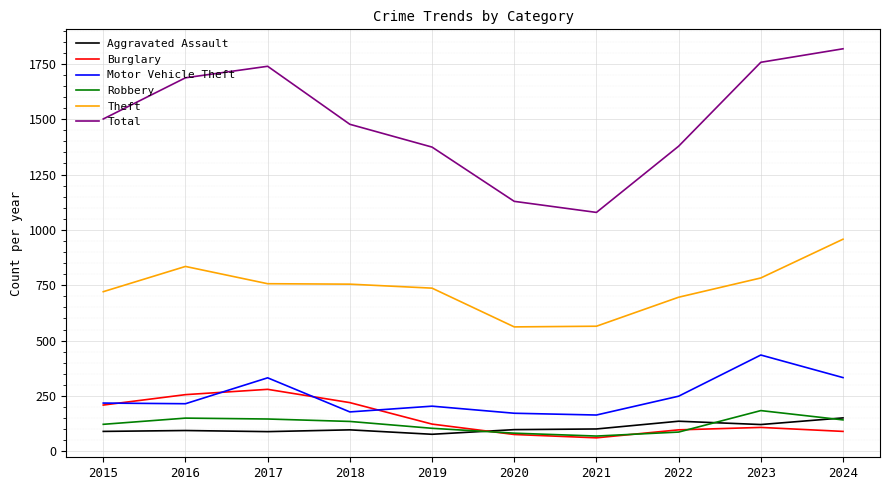

What is the sum of the Burglary values at 2018 and 2020?

296